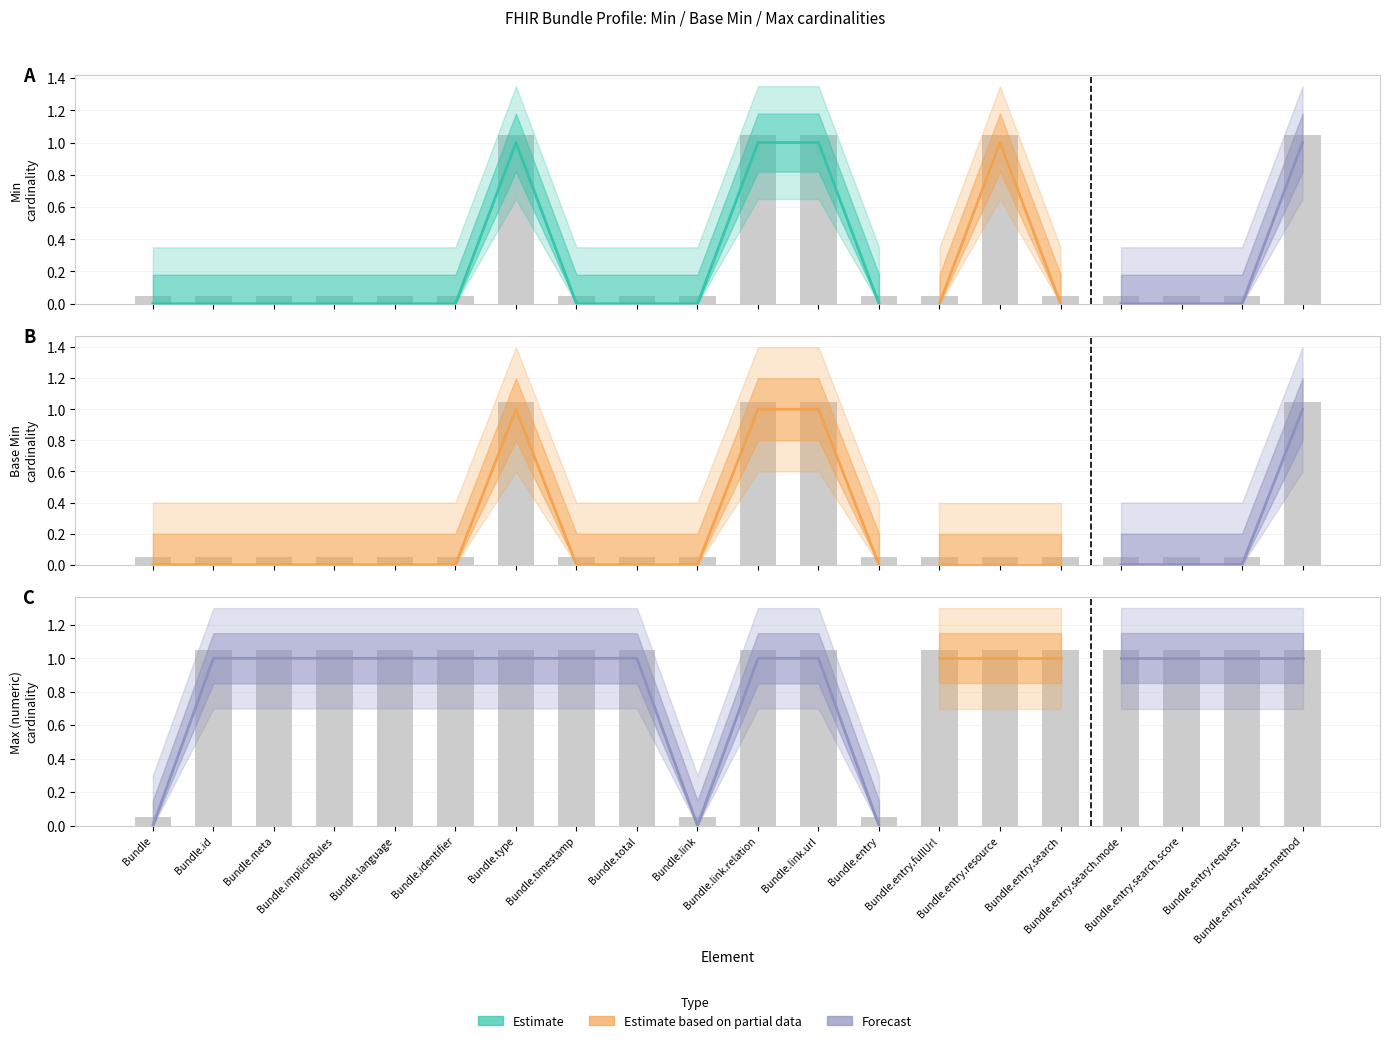

What is the value of the Base Min bar at the 1st from the left?

0.1